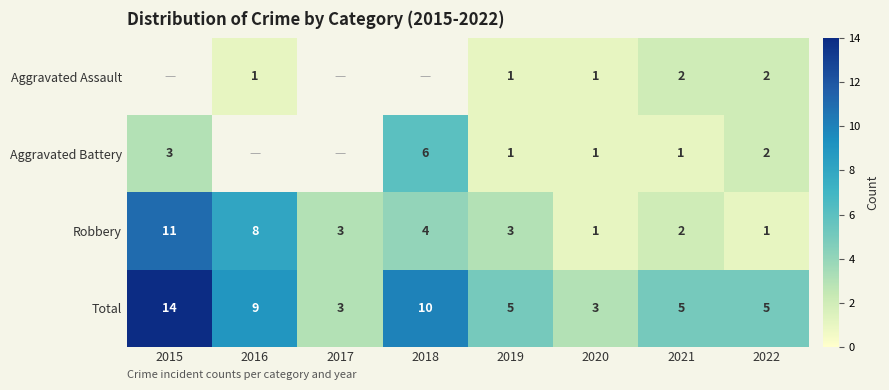

The Total series shows 5 at 2017. True or false?

False